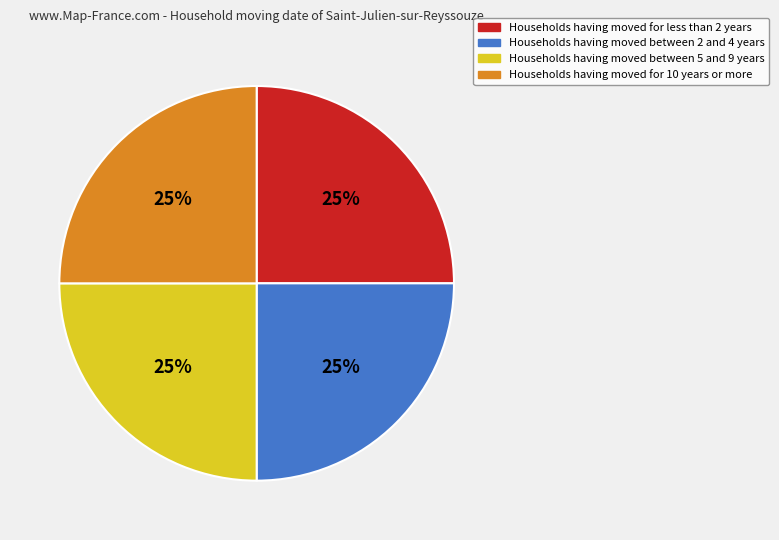

Is there any slice that represents more than half of the pie?

No